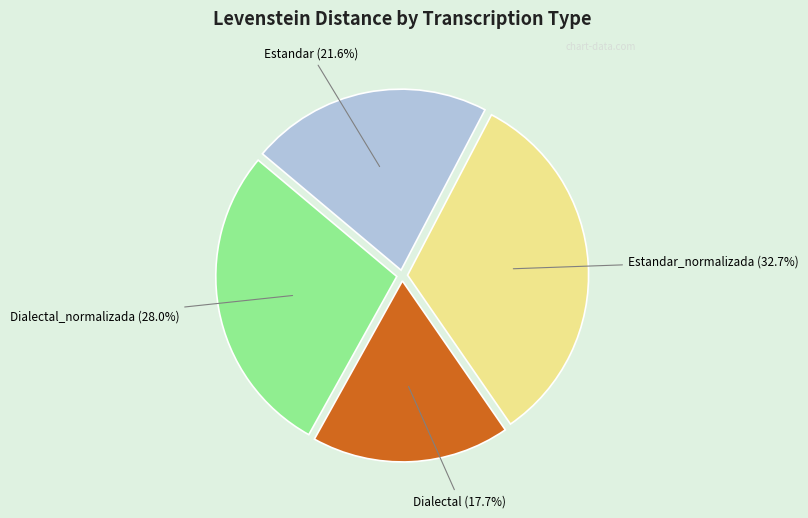

To the nearest percent, what is the combined percentage of Dialectal_normalizada and Dialectal?

46%